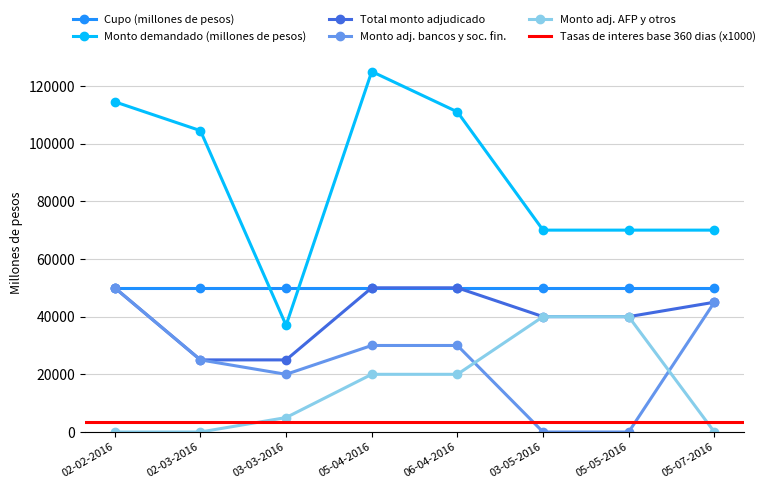

Which category has the lowest value in the Total monto adjudicado series?

02-03-2016